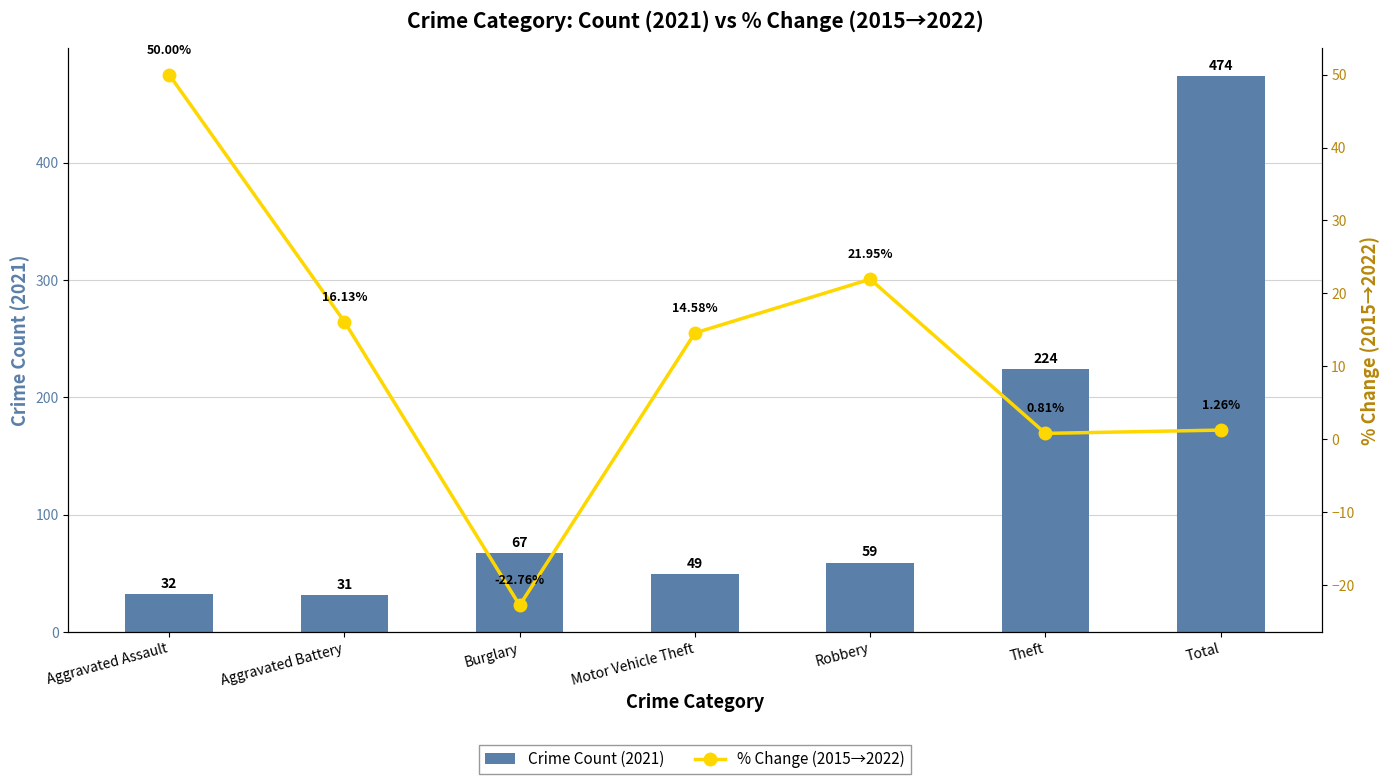

Which category has the highest value across all series?

Total